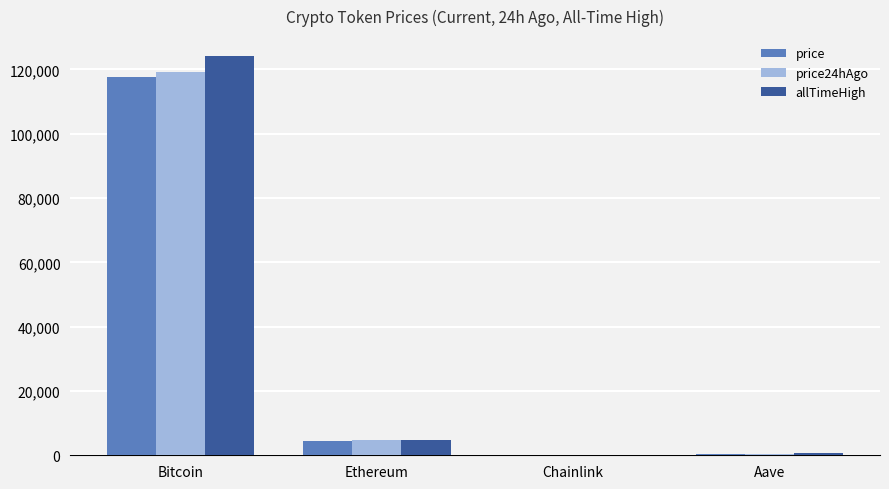

What is the sum of the allTimeHigh values at Ethereum and Bitcoin?

129006.3